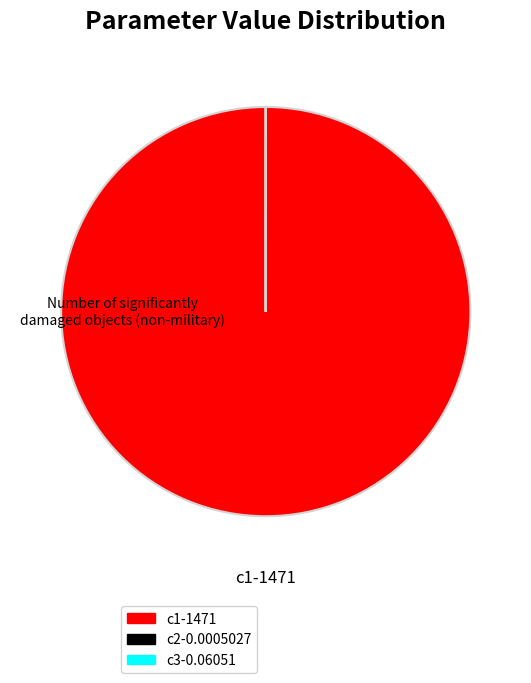

Is there any slice that represents more than half of the pie?

Yes